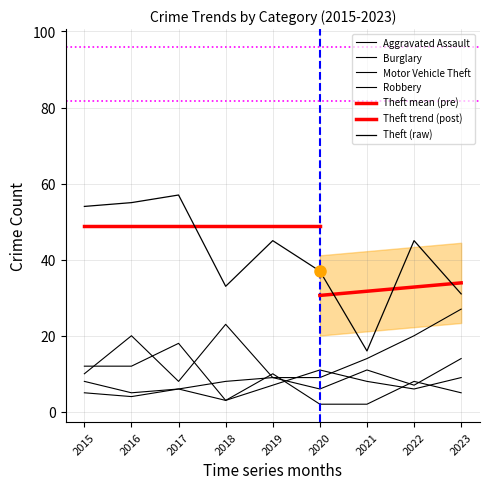

Is this an area chart (filled region under the line)?

No